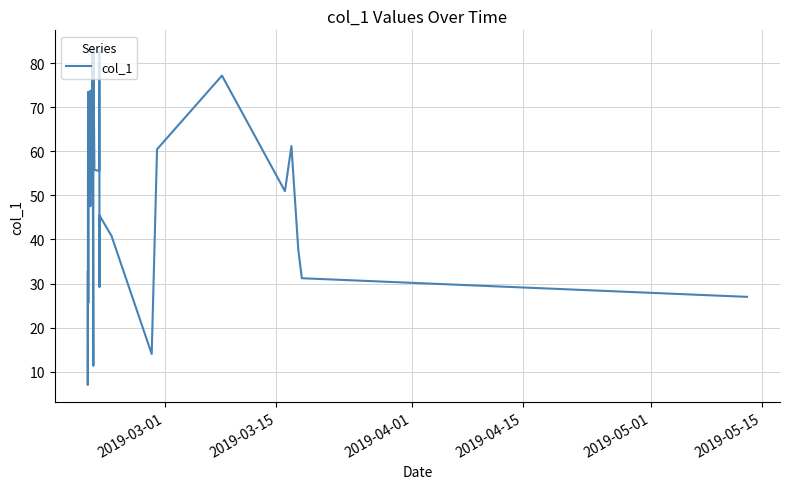

What is the difference between the maximum and minimum values?

76.6